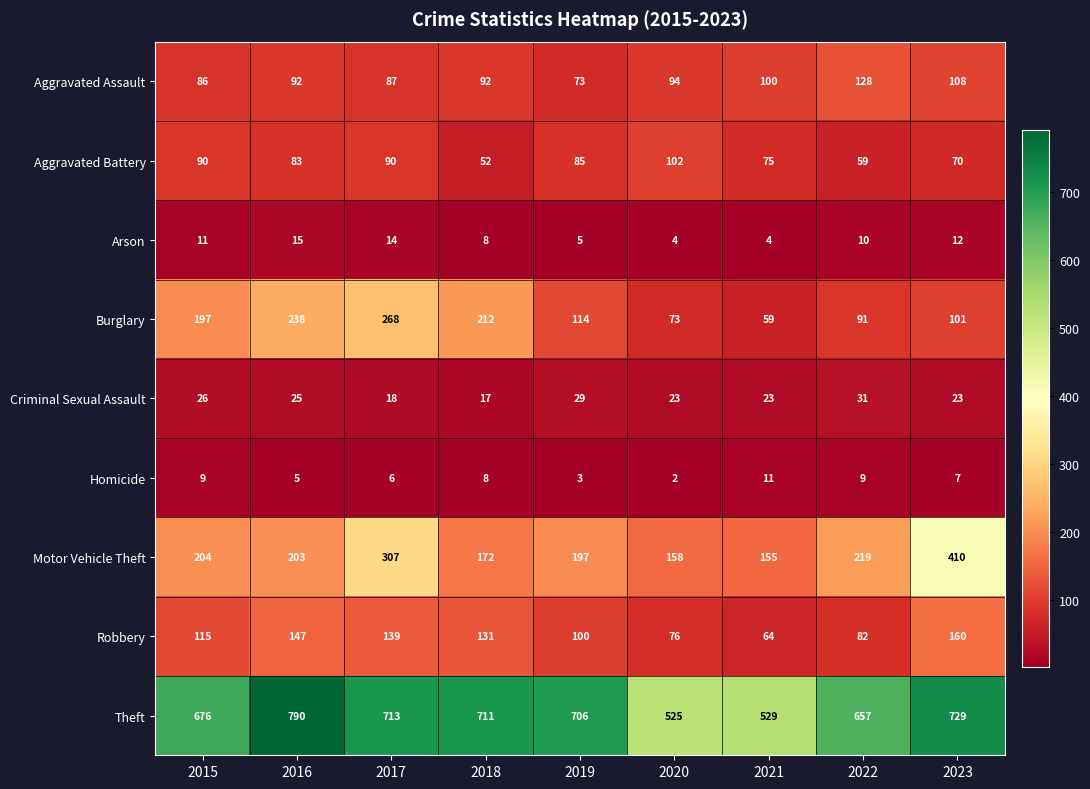

True or false: Motor Vehicle Theft has a value of 670 at 2023.

False